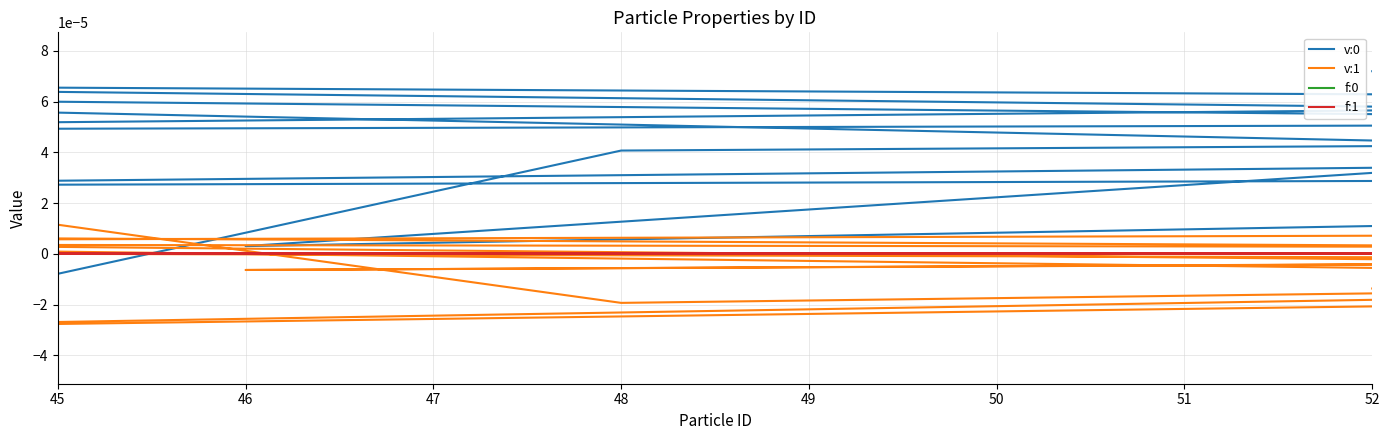

At which category does f:0 reach its first local peak?

48